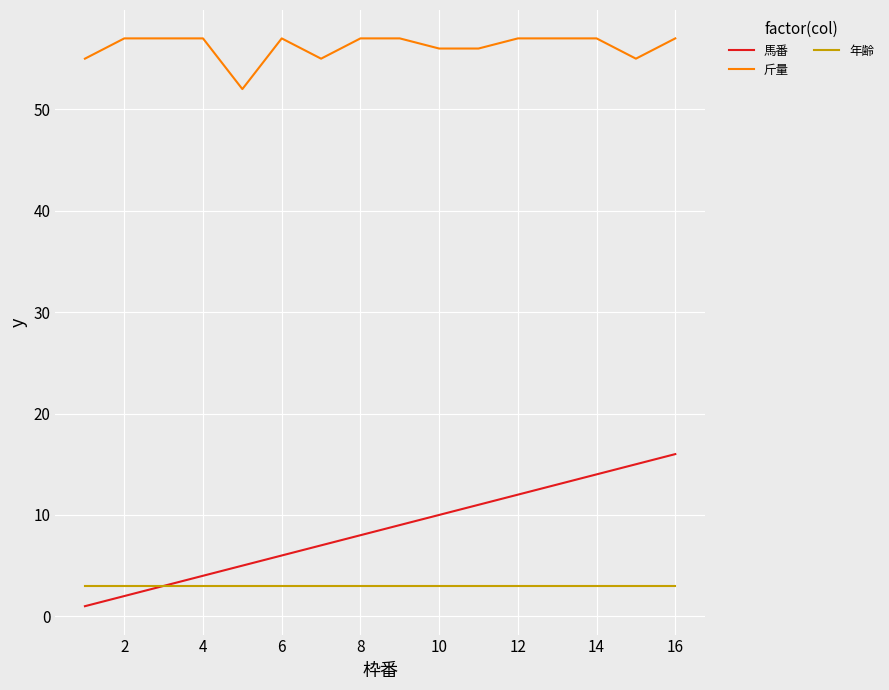

Which series has the widest spread of values?

馬番